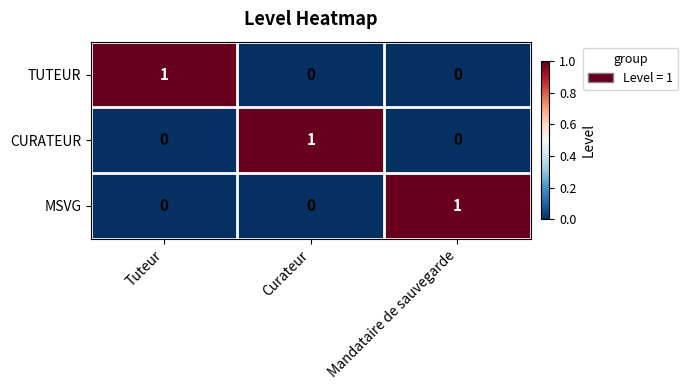

How many MSVG values are between 0 and 1?

3